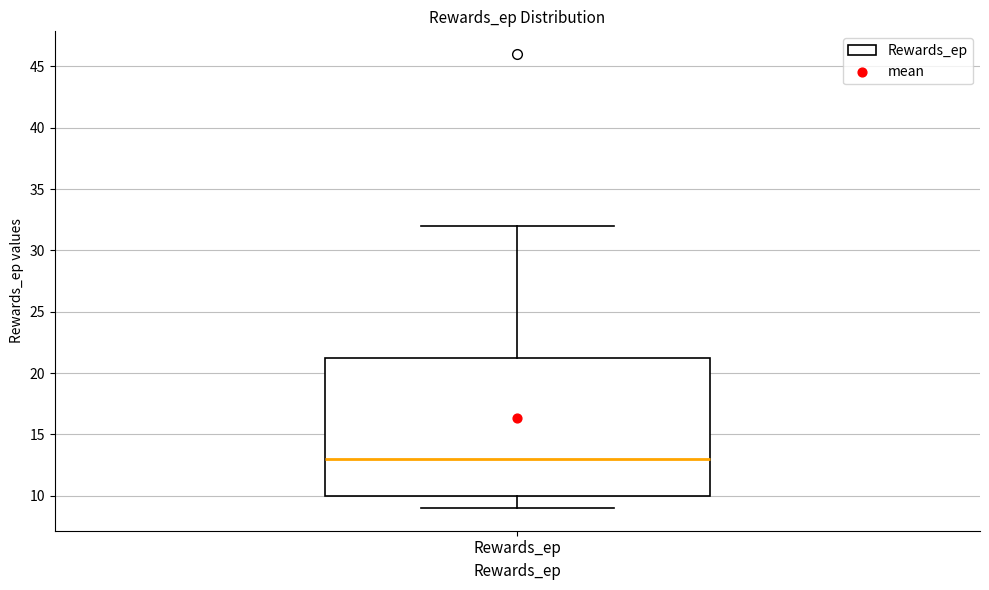

Transcribe this box plot: give where the median line is, the range the box spans, and where the two whiskers end, as read against the y-axis. The values are not printed on the chart, so give them approximately, as read against the axis.

median 13.0, box 10.0 to 21.5, whiskers 9.0 to 32.0